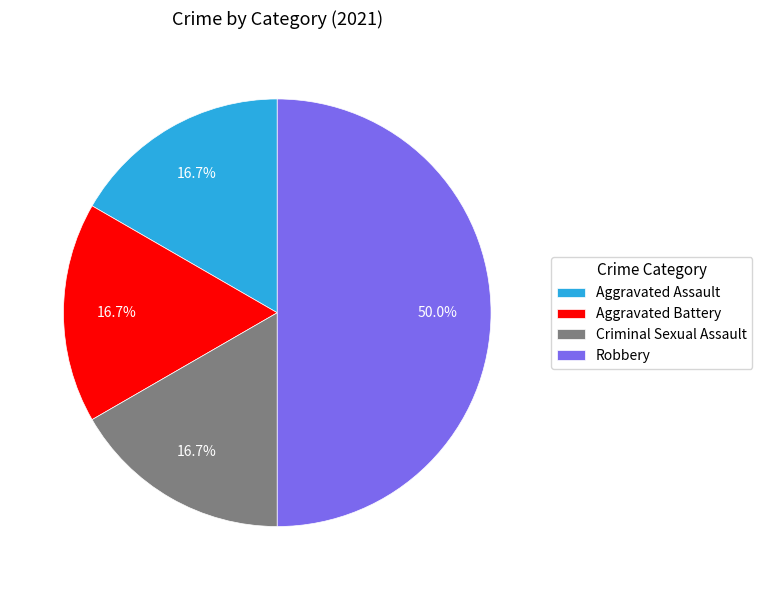

To the nearest percent, what percentage of the pie is Aggravated Battery?

17%